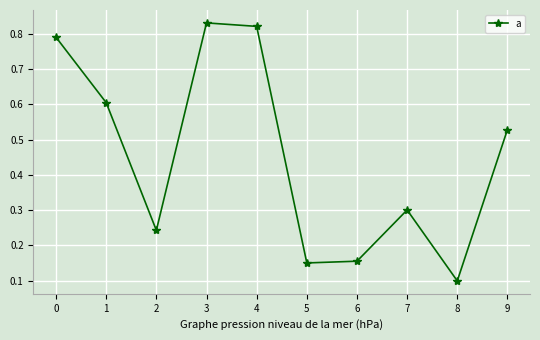

At which label is the value closest to 0?

8